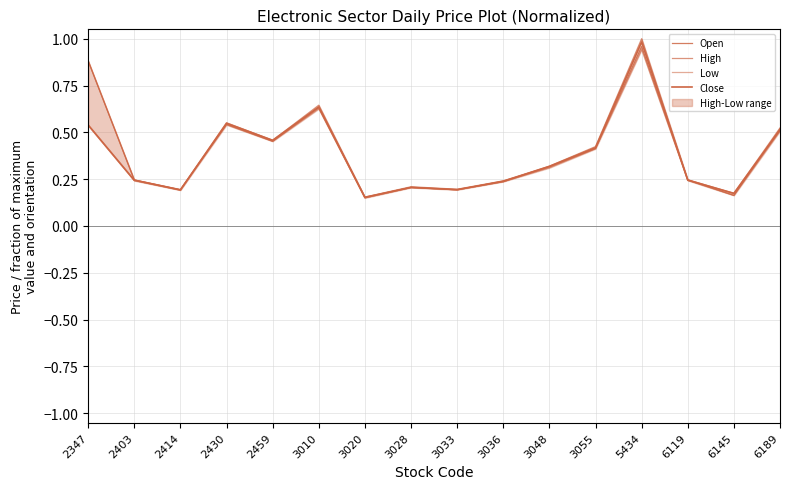

True or false: Close has a value of 0.2 at 3036.

True